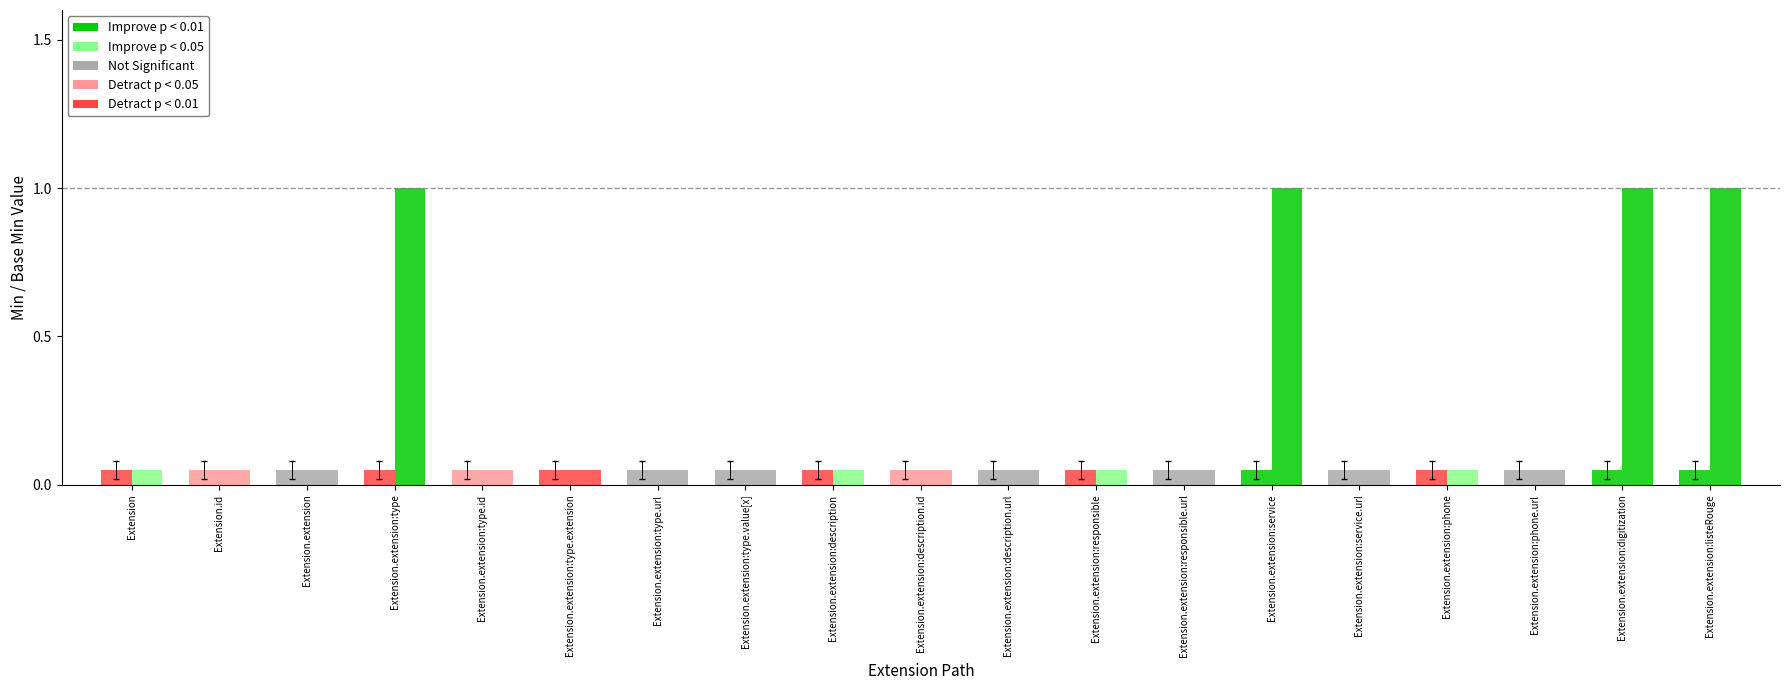

Rank the categories by Base Min value from highest to lowest.

Extension.extension:type, Extension.extension:service, Extension.extension:digitization, Extension.extension:listeRouge, Extension, Extension.id, Extension.extension, Extension.extension:type.id, Extension.extension:type.extension, Extension.extension:type.url, Extension.extension:type.value[x], Extension.extension:description, Extension.extension:description.id, Extension.extension:description.url, Extension.extension:responsible, Extension.extension:responsible.url, Extension.extension:service.url, Extension.extension:phone, Extension.extension:phone.url